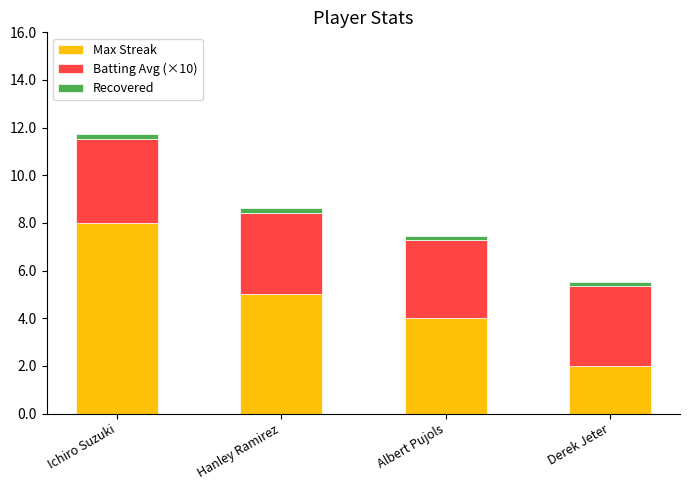

At which category is the sum across all series the highest?

Ichiro Suzuki